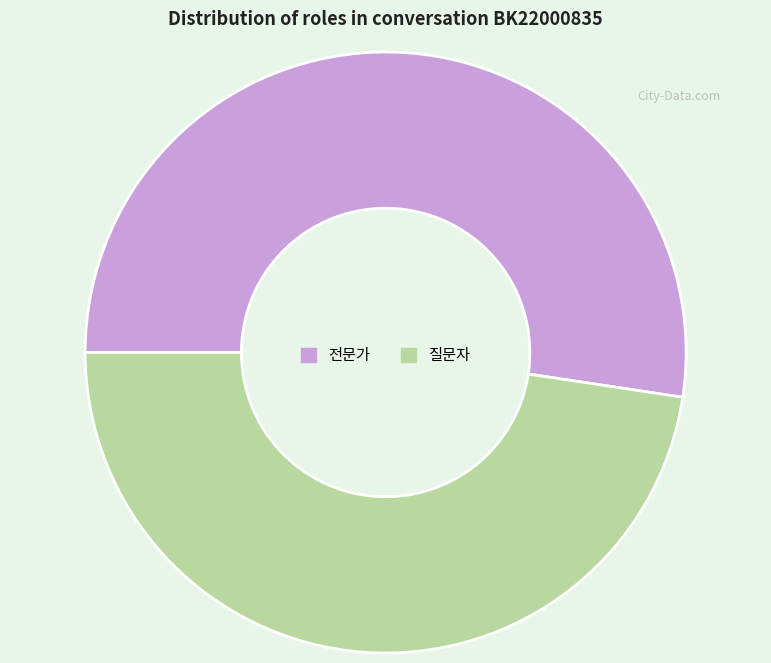

Approximately how many times larger is the value at 질문자 compared to 전문가?

0.9